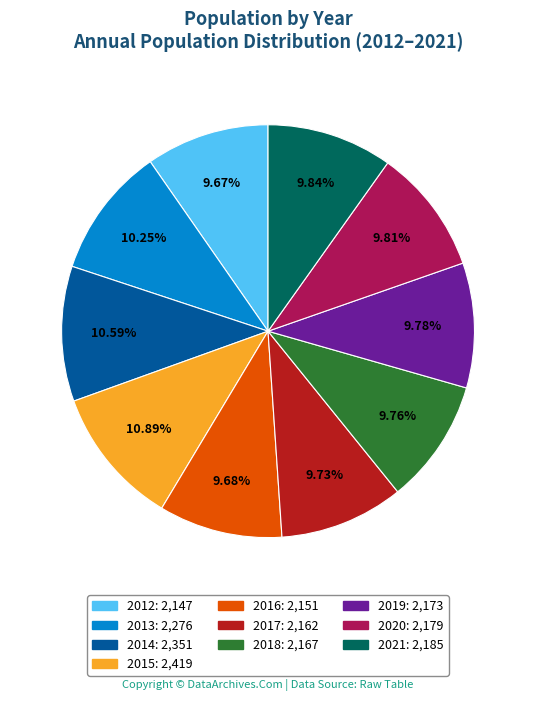

Approximately how many times larger is the value at 2012 compared to 2021?

1.0